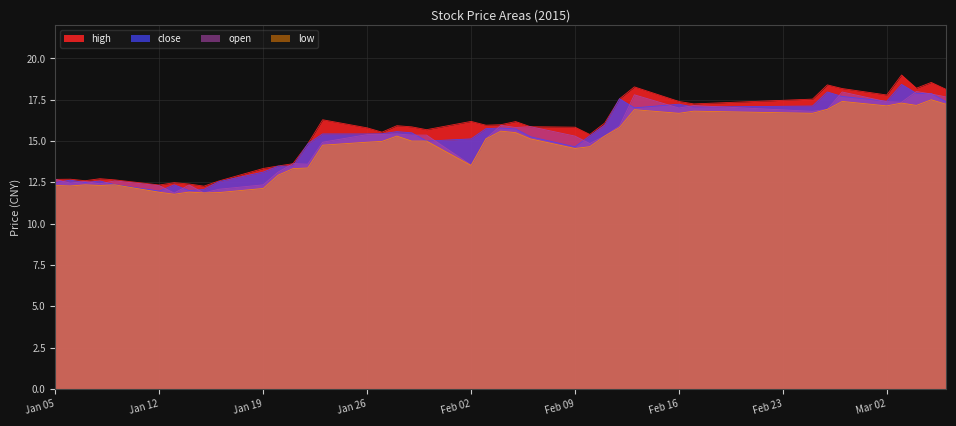

True or false: low has a value of 13.5 at Feb 02.

True